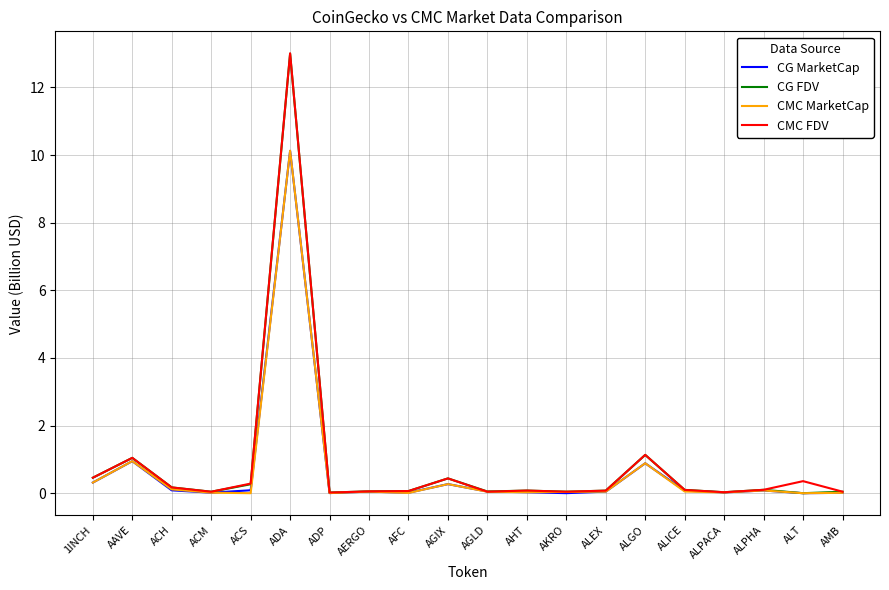

At which label does CMC FDV reach its peak?

ADA